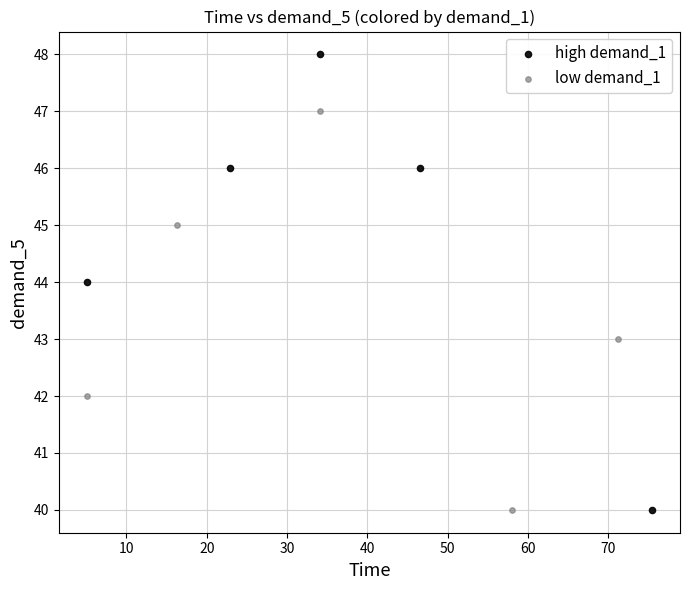

What are all the series names shown in the legend?

high demand_1, low demand_1